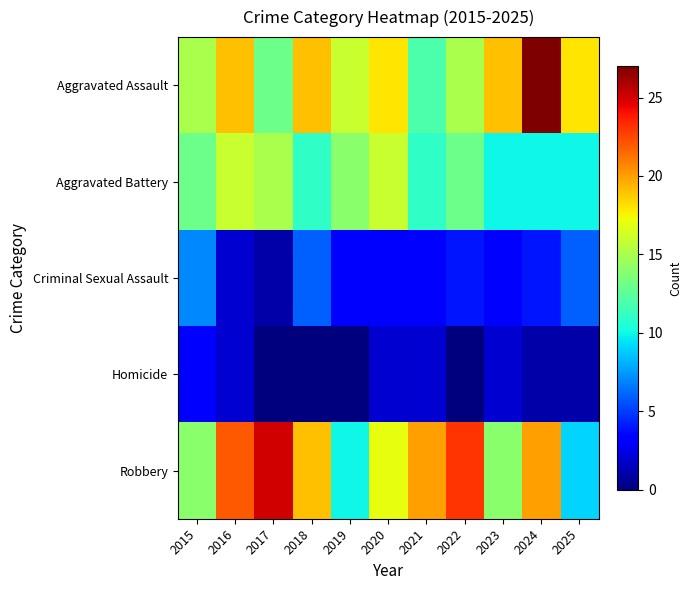

Which label corresponds to the largest value in the chart?

2024